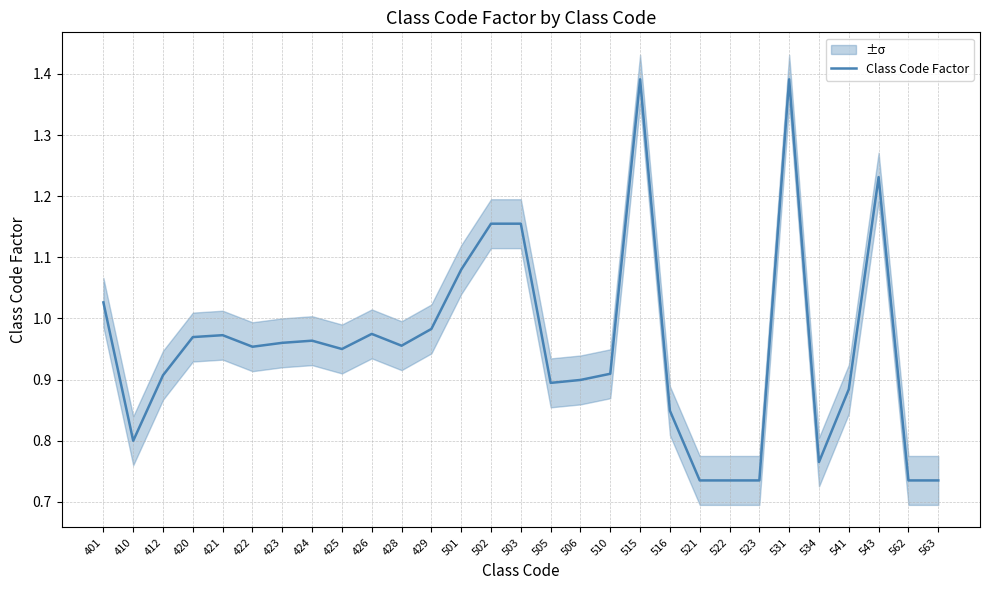

Where is the data nearest to the value 1?

429